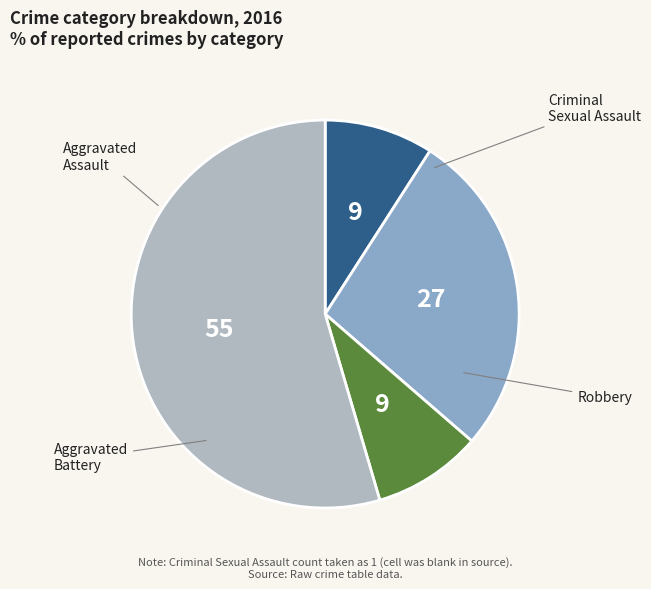

To the nearest percent, what is the difference between the largest and smallest slice percentages?

45%